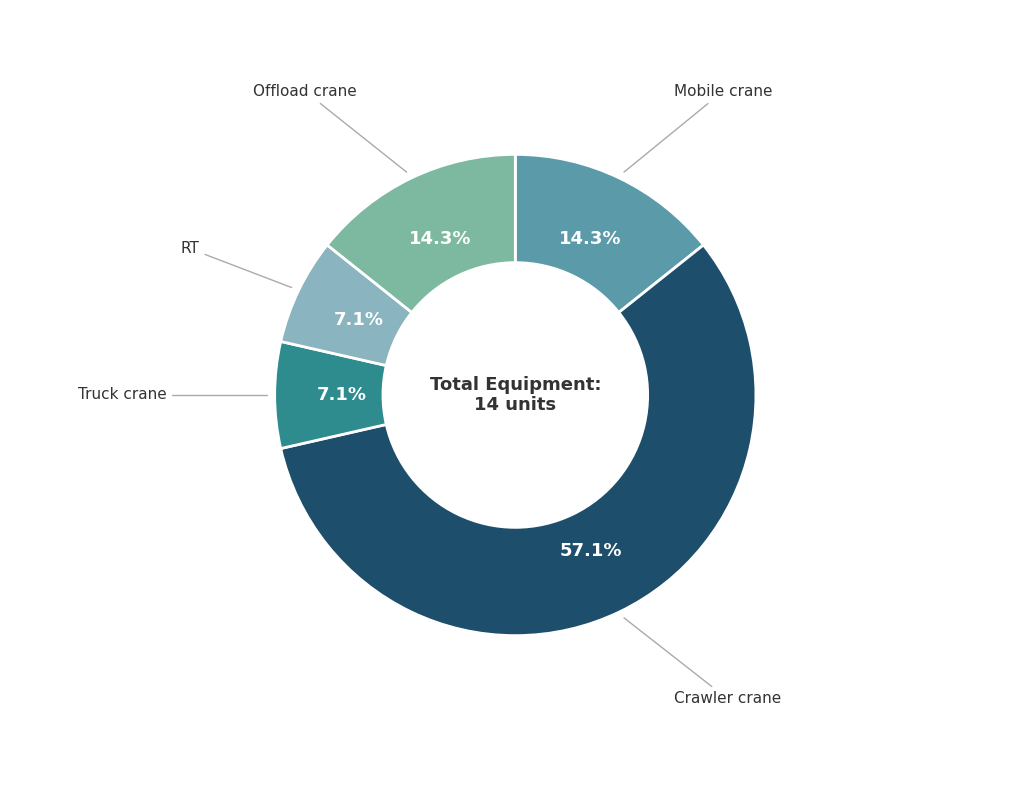

How many segments does this pie chart have?

5